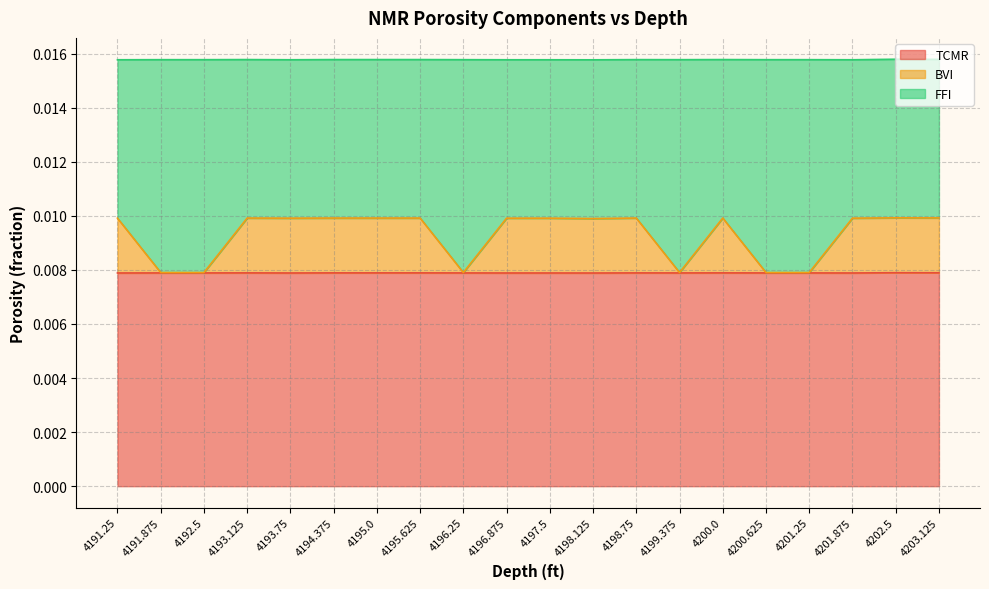

Which series changed the most between 4195.625 and 4200.625?

BVI